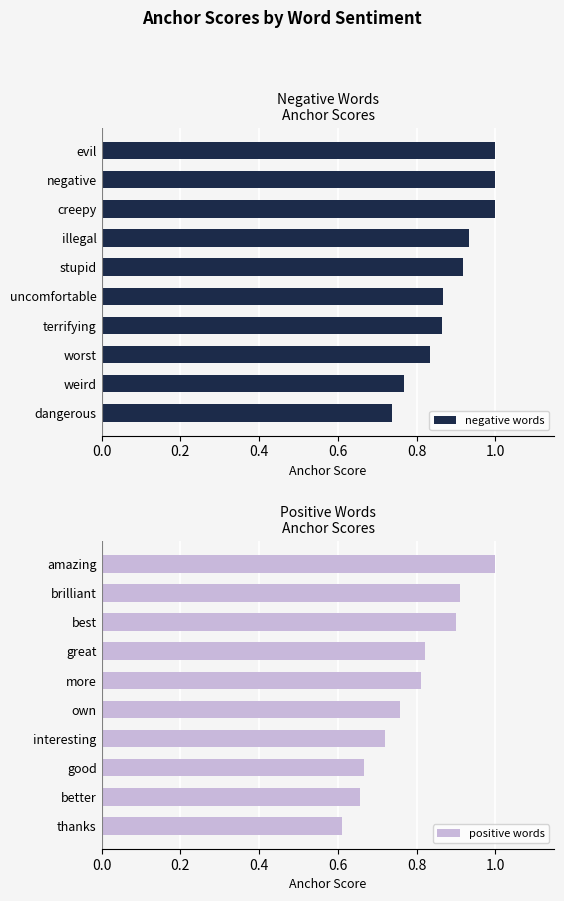

What is the difference between the second highest and minimum values in the positive words series?

0.3